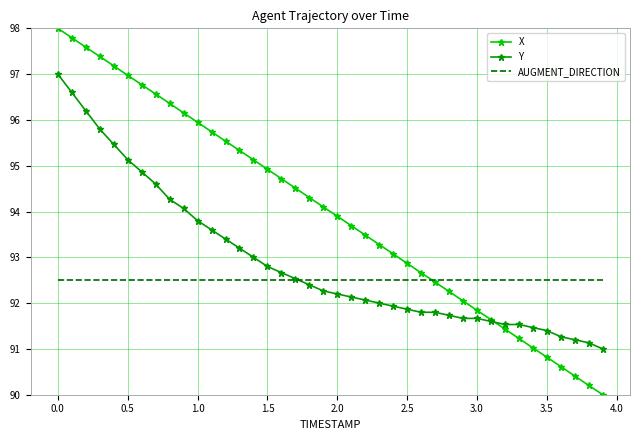

Which series has the widest spread of values?

X